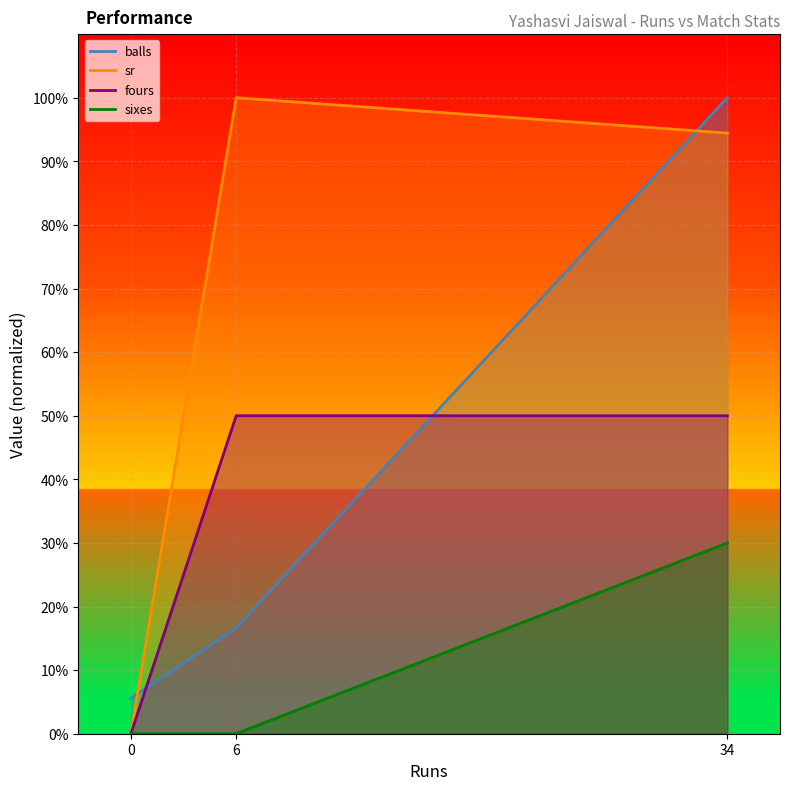

At which label does balls first exceed 16?

6